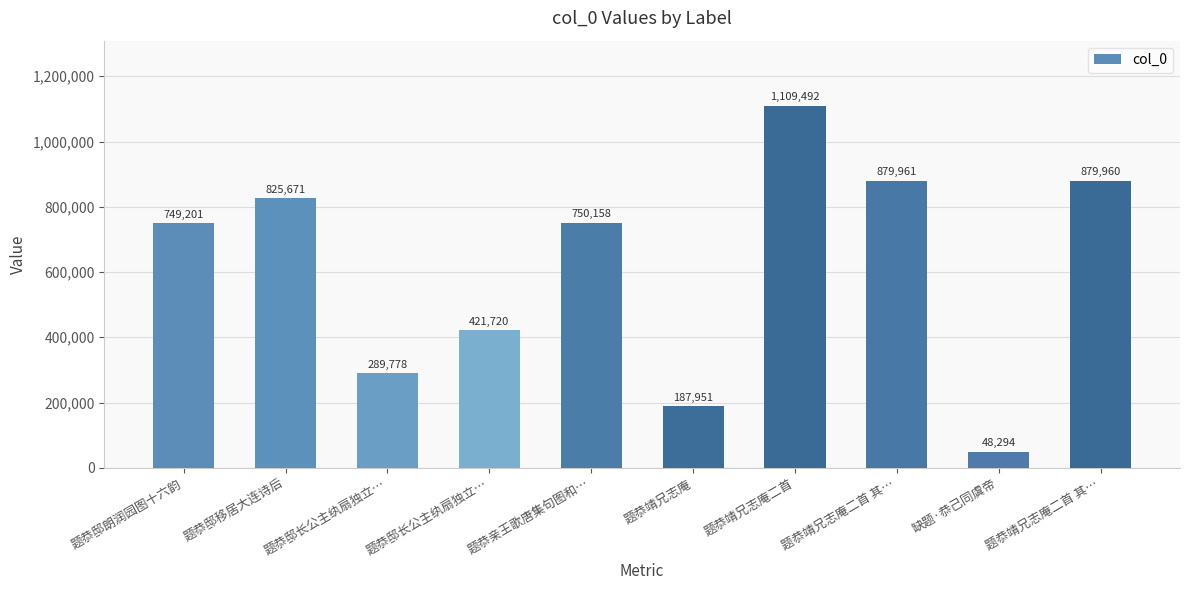

What is the maximum value shown in the chart?

1109492